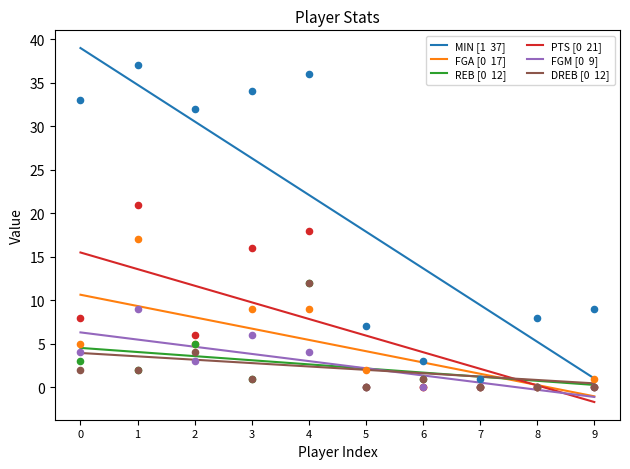

Is the value of MIN at 4 greater than the value of REB at 8?

Yes